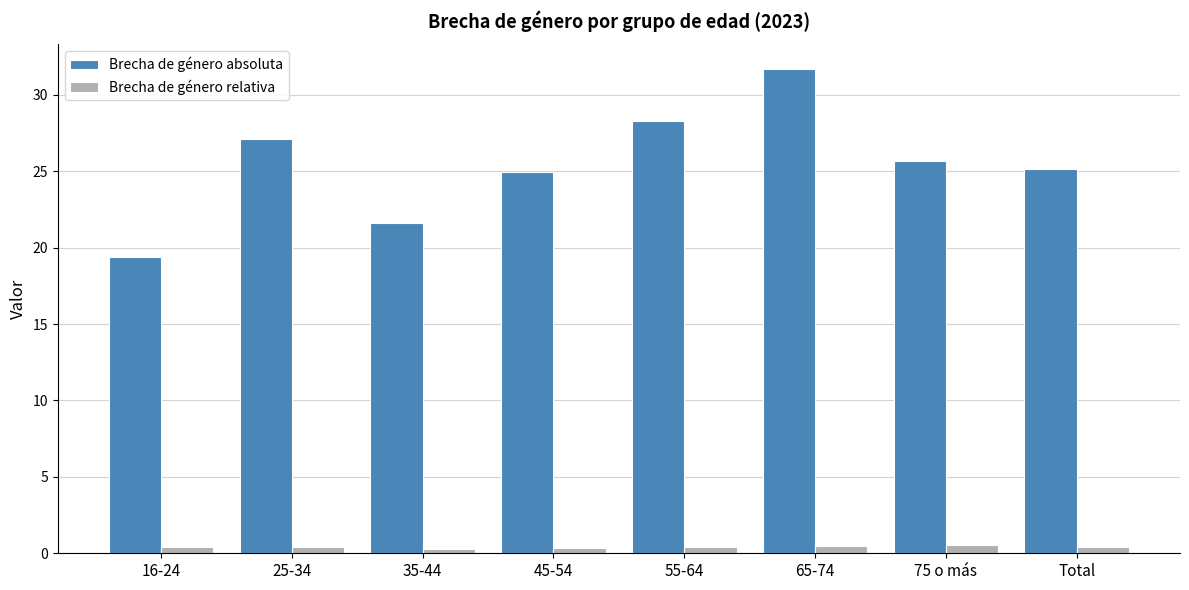

At which category is the sum across all series the highest?

65-74